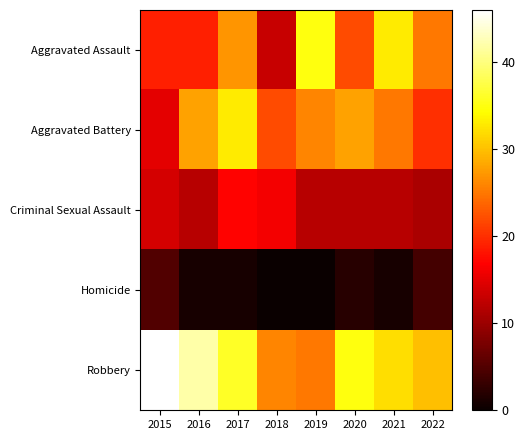

What is the difference between the highest and lowest values at 2022?

26